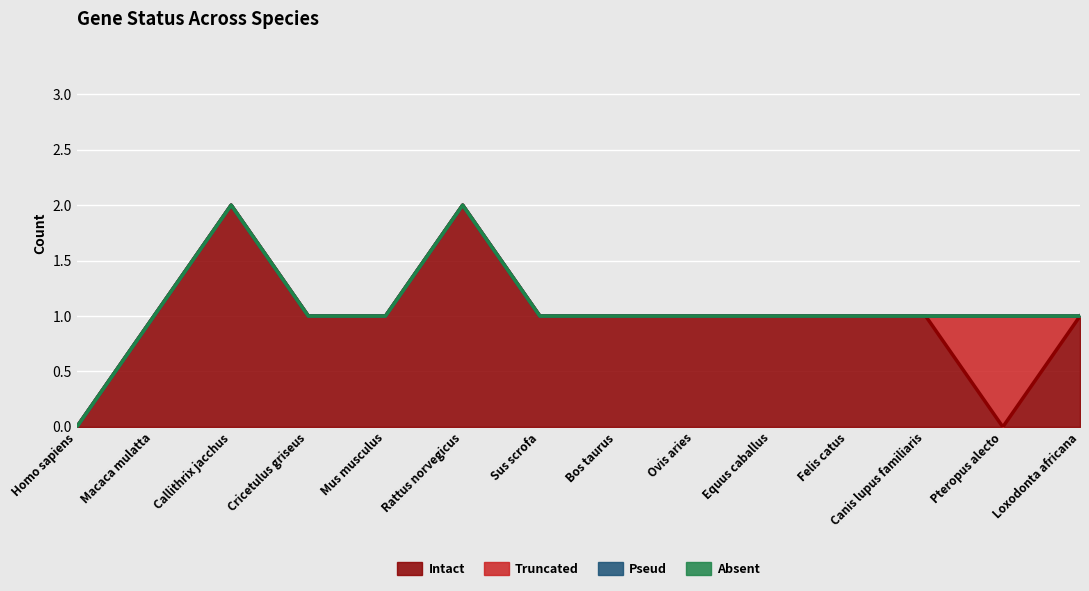

What is the label of the 14th point from the left?

Loxodonta africana